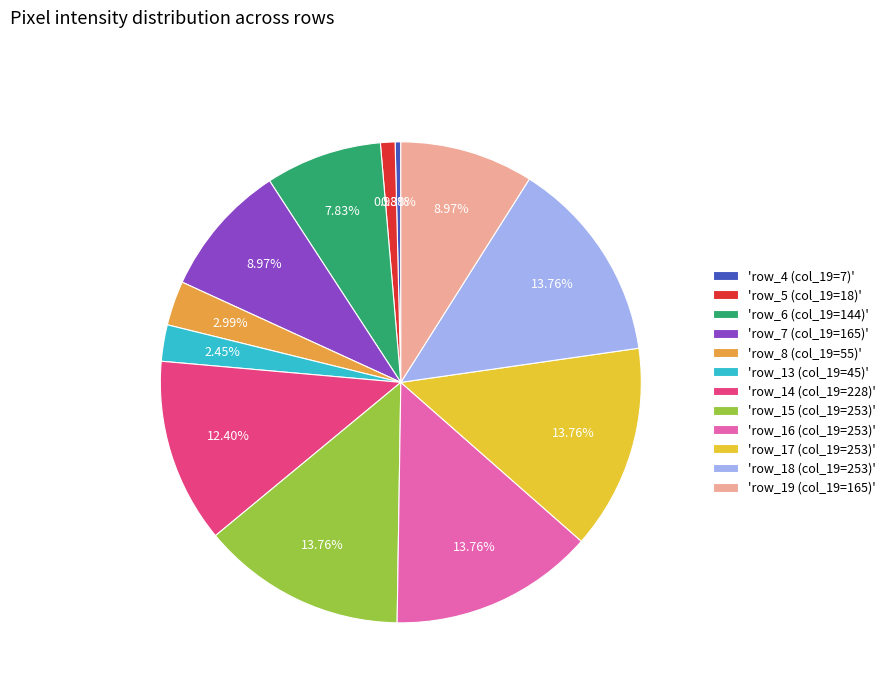

Combined, do 'row_19 (col_19=165)' and 'row_14 (col_19=228)' account for over 50%?

No